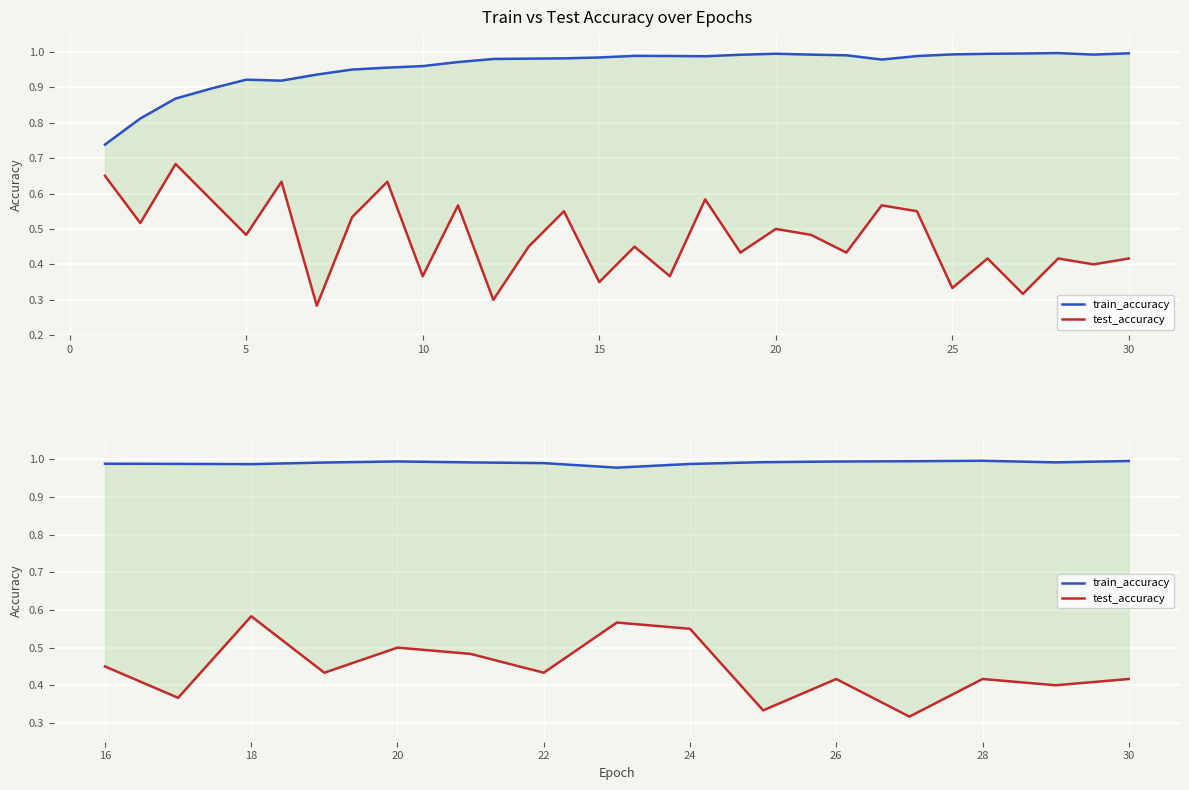

Is this an area chart (filled region under the line)?

No